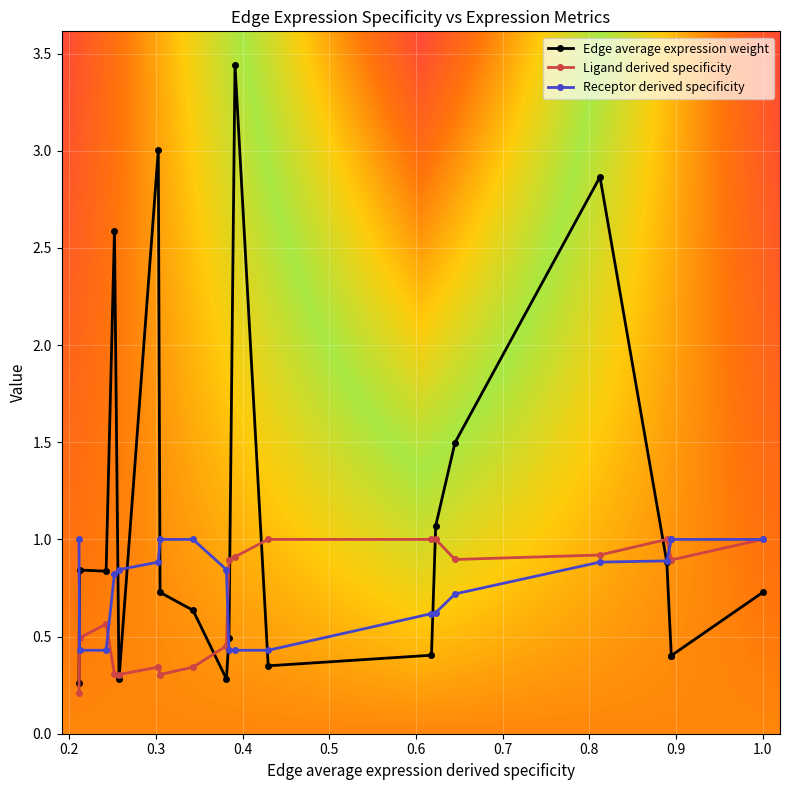

What is the total value across all series at 0.3813033211515179?

1.6